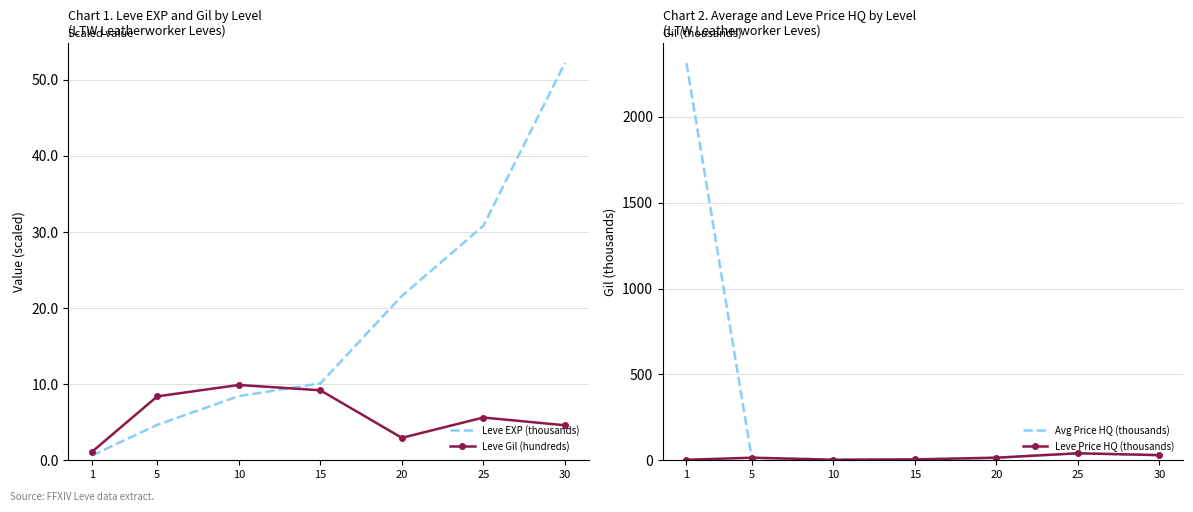

Reading right to left, extract all data points from this chart.

Leve EXP (thousands): 52.2	30.8	21.6	10.1	8.4	4.7	0.6
Leve Gil (hundreds): 4.6	5.6	3.0	9.2	9.9	8.4	1.1
Avg Price HQ (thousands): 30.0	40.7	15.0	5.0	5.0	15.0	2313.3
Leve Price HQ (thousands): 30.0	40.7	15.0	5.0	3.0	15.0	3.0